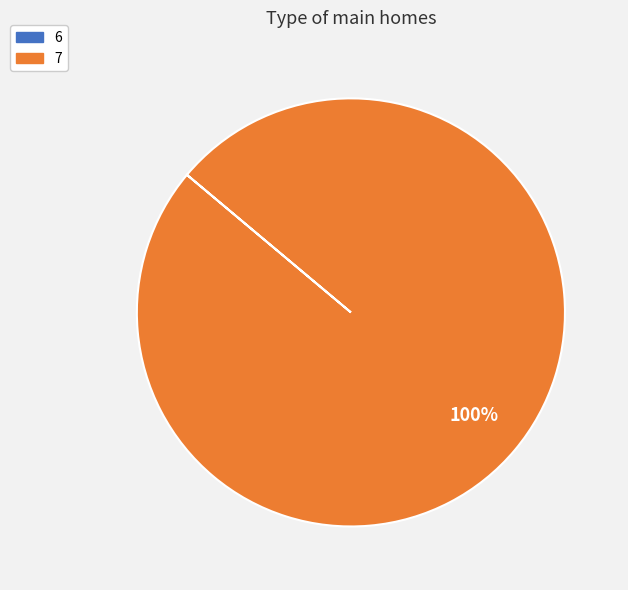

To the nearest percent, what percentage of the pie is 7?

100%